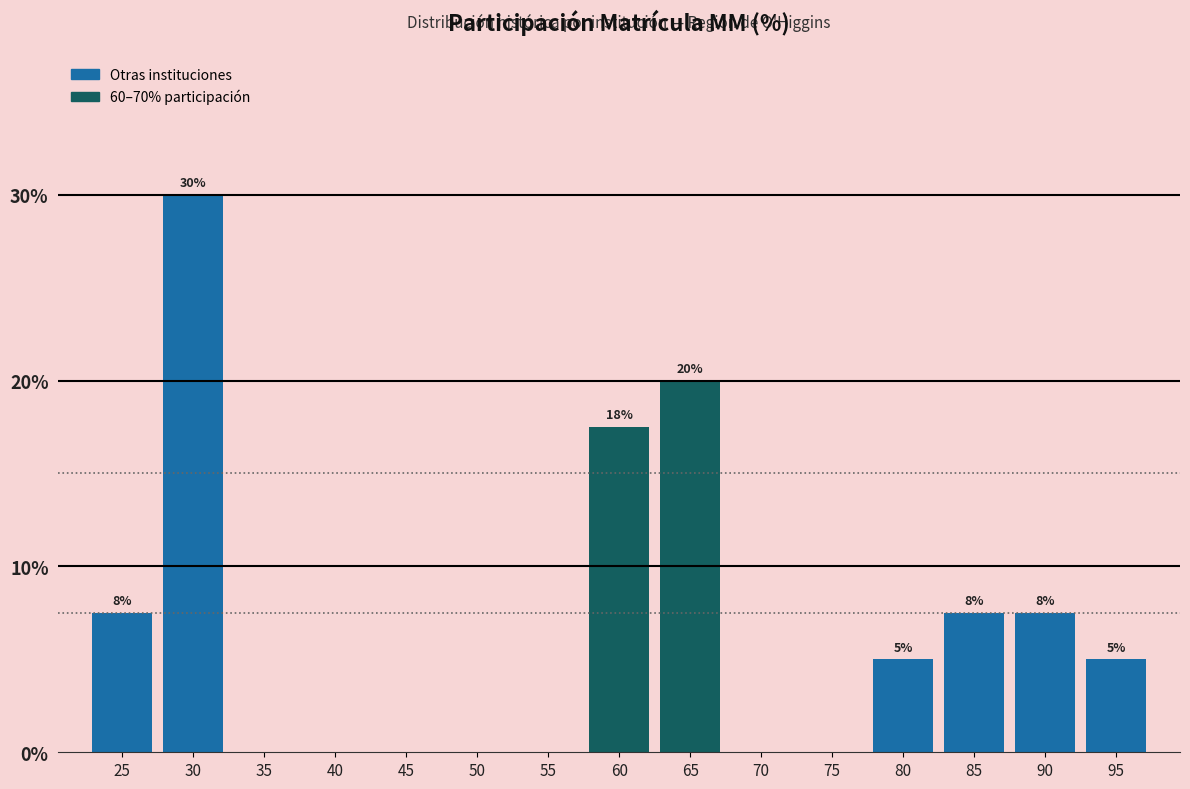

What is the maximum value shown in the chart?

30.0